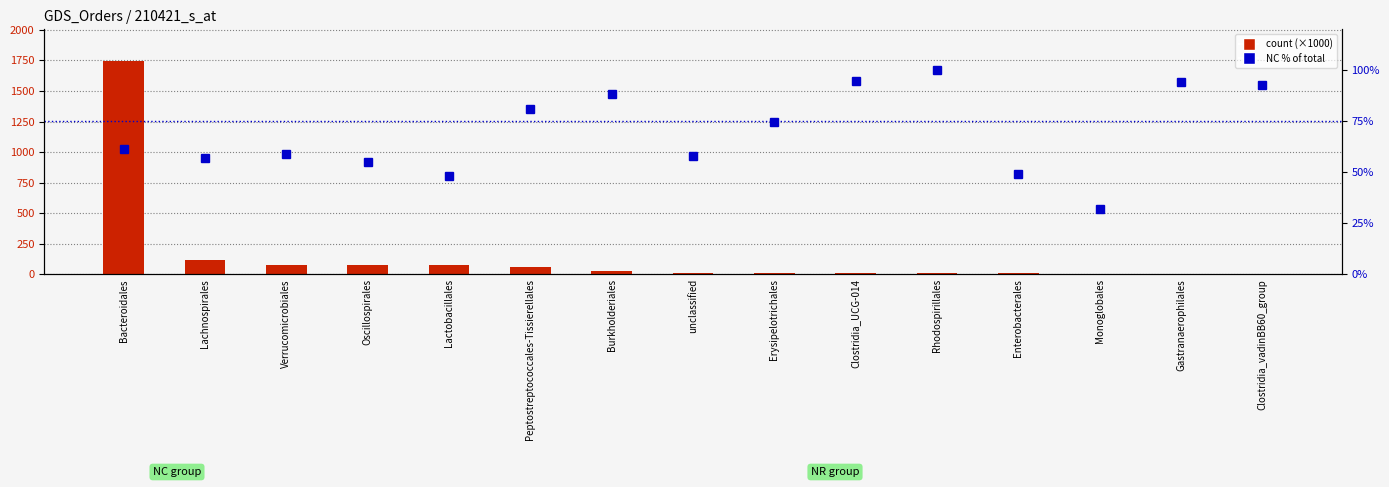

What is the sum of the NC % of total values at Rhodospirillales and Monoglobales?

131.9